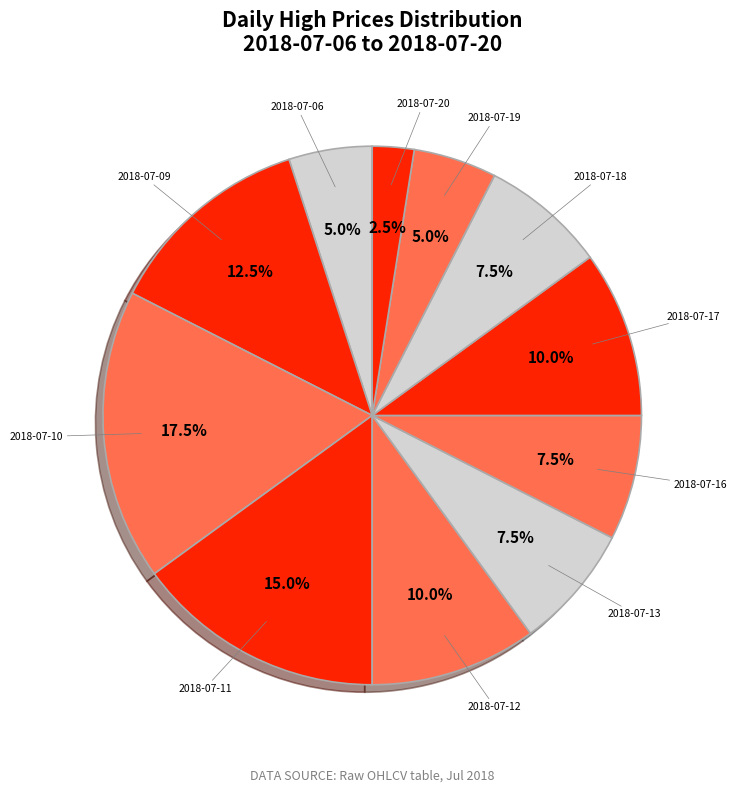

Does 2018-07-20 account for over 50% of the chart?

No